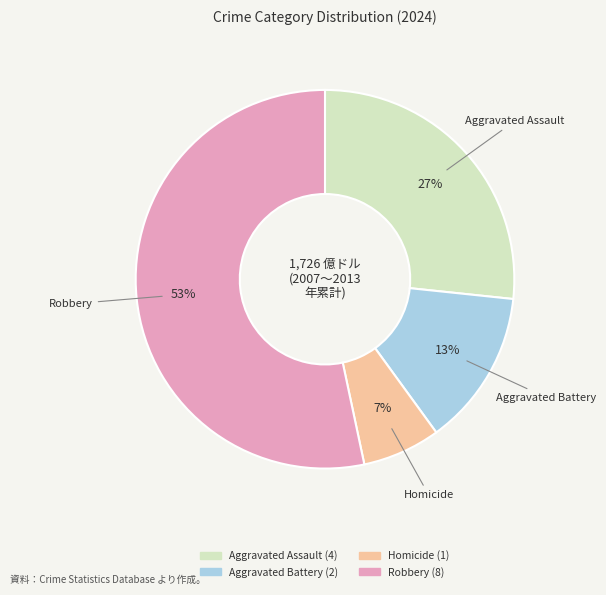

To the nearest percent, what is the difference between the Aggravated Assault and Homicide slice percentages?

20%